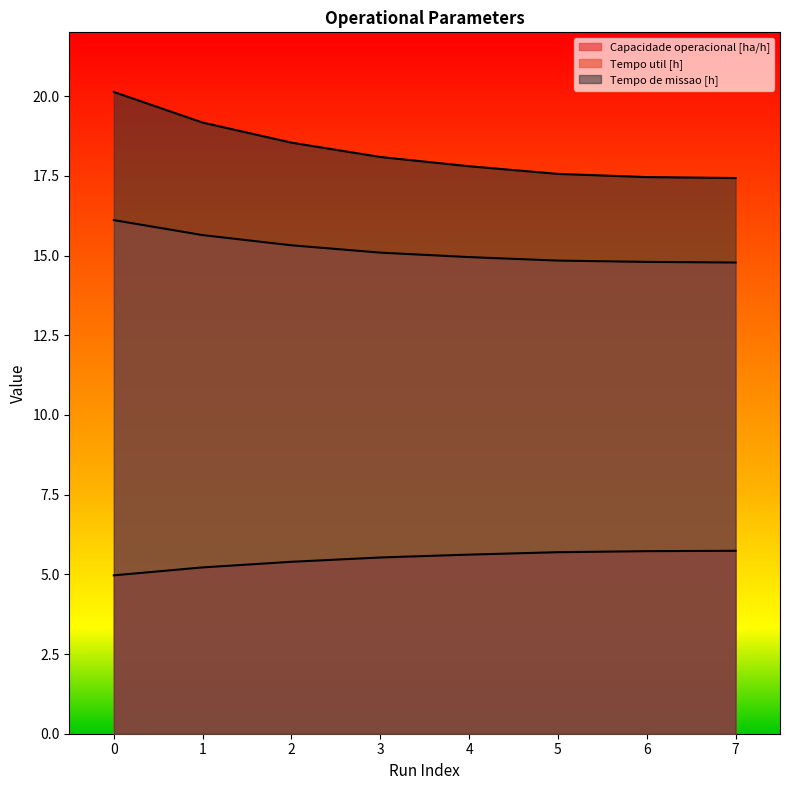

Which series has the largest total across all categories?

Tempo de missao [h]